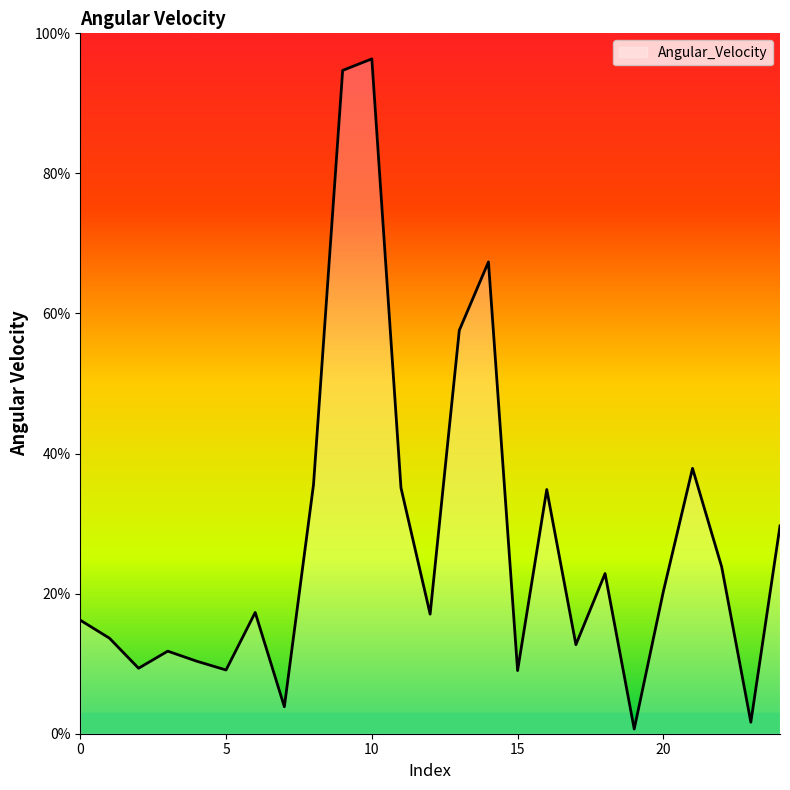

What is the greatest value displayed?

96.4